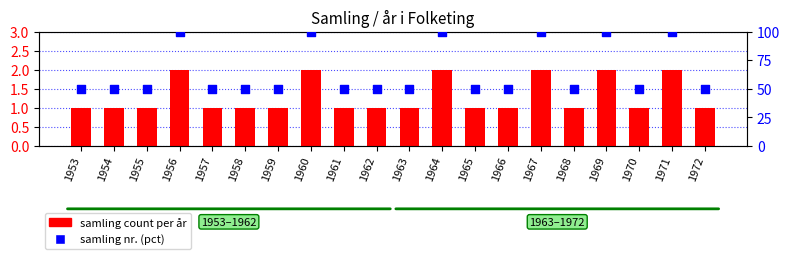

Which series reaches the maximum Y coordinate?

samling nr. (pct)